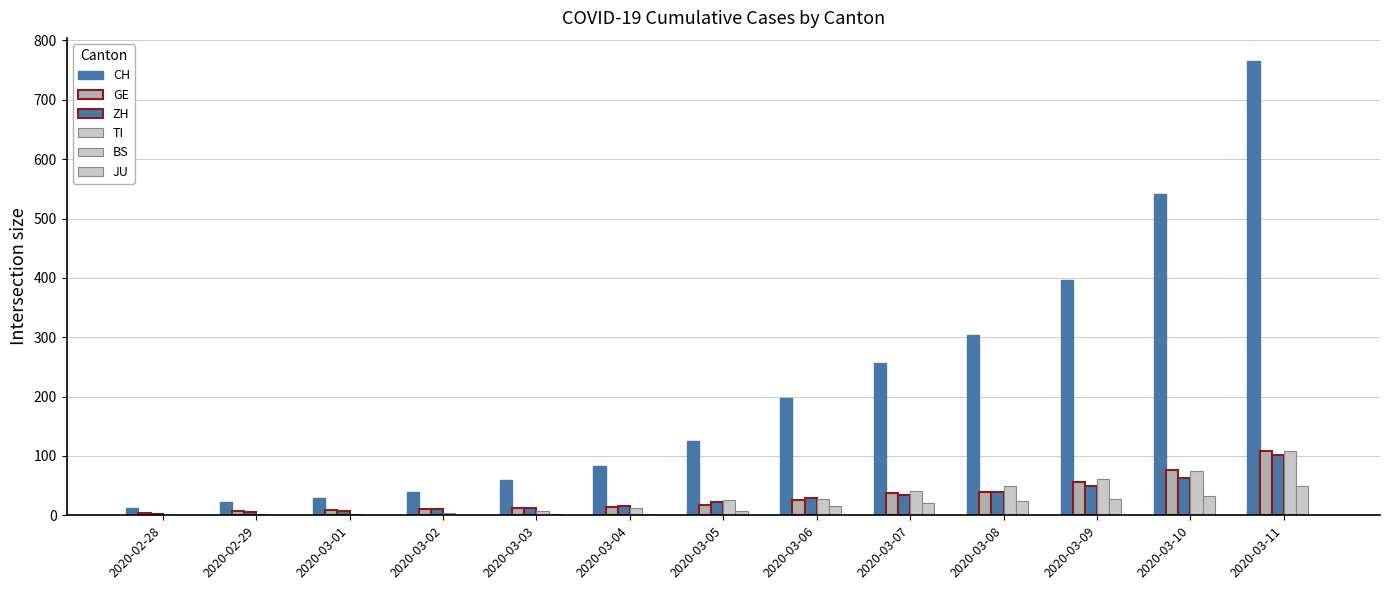

Is it true that CH equals 26 at 2020-03-03?

False